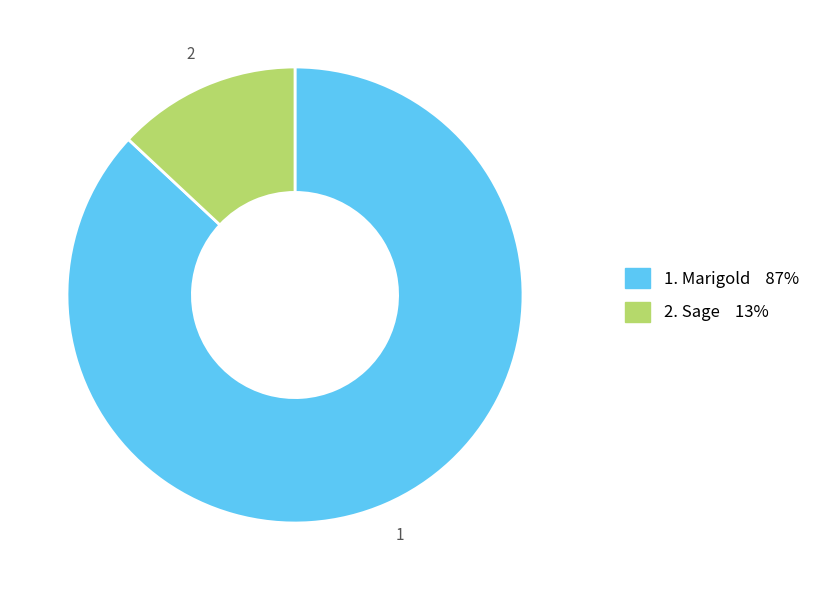

Is there any slice that represents more than half of the pie?

Yes